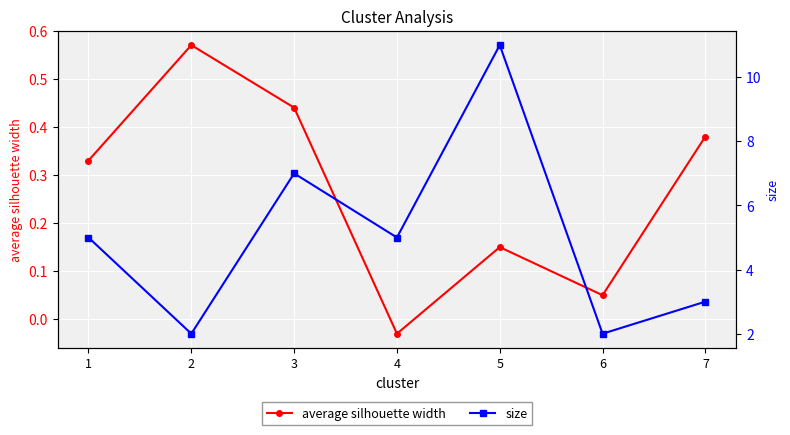

The value of average silhouette width at 6 is 0.1. True or false?

True